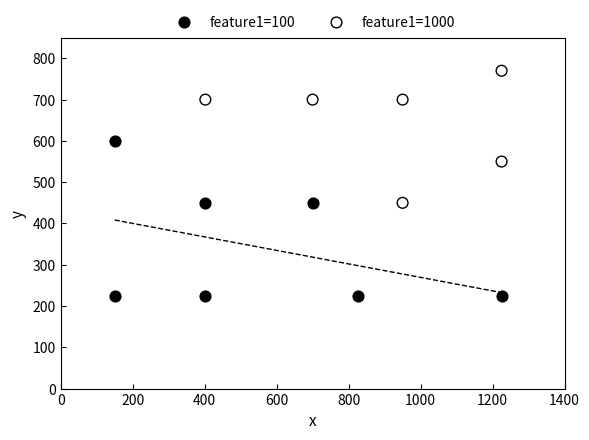

Which series reaches the minimum Y coordinate?

feature1=100